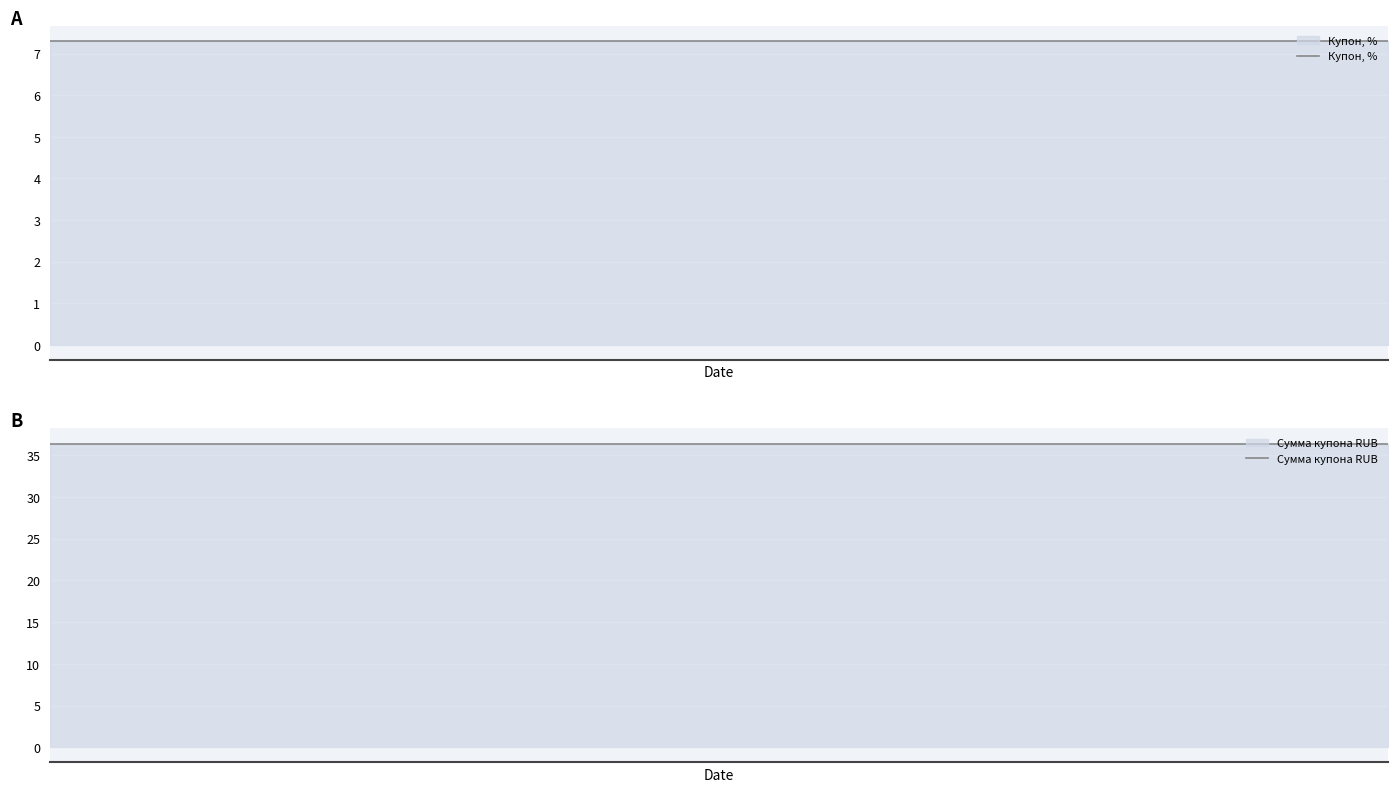

At 2, list the series in order from smallest to largest.

Купон, %, Сумма купона RUB